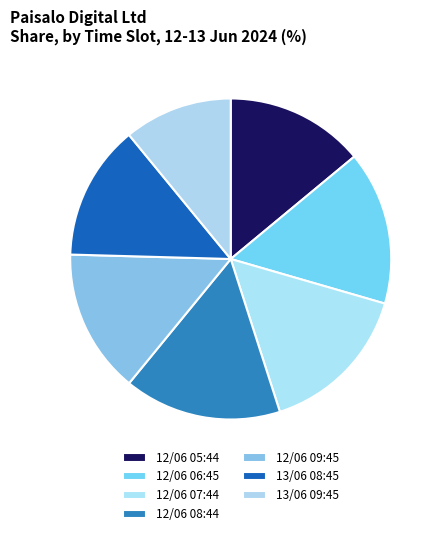

To the nearest percent, what percentage of the pie is 12/06 05:44?

14%